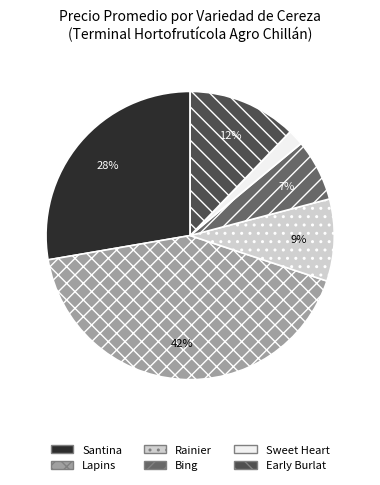

Which category has the biggest portion of the pie?

Lapins